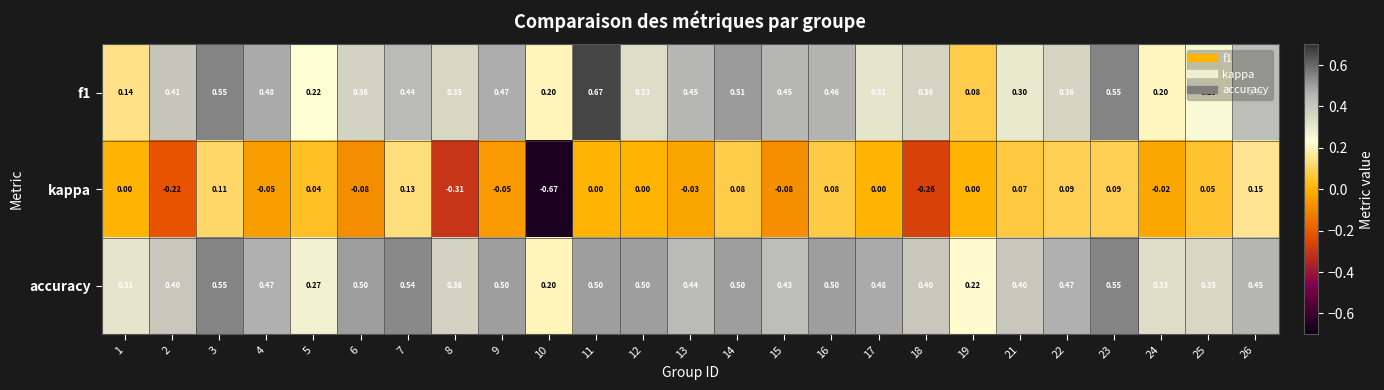

How many values in the kappa series are below 0?

10